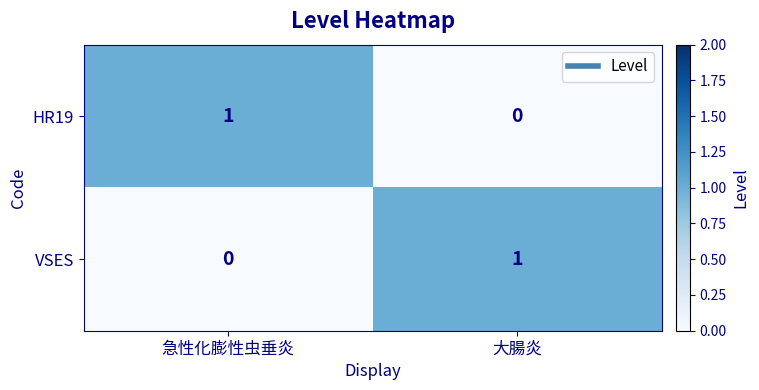

How many data points does each series have?

2